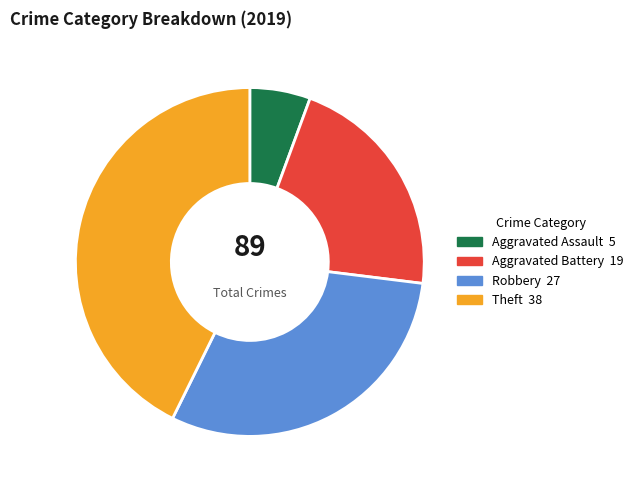

What is the ratio of the value at Robbery to the value at Theft?

0.7